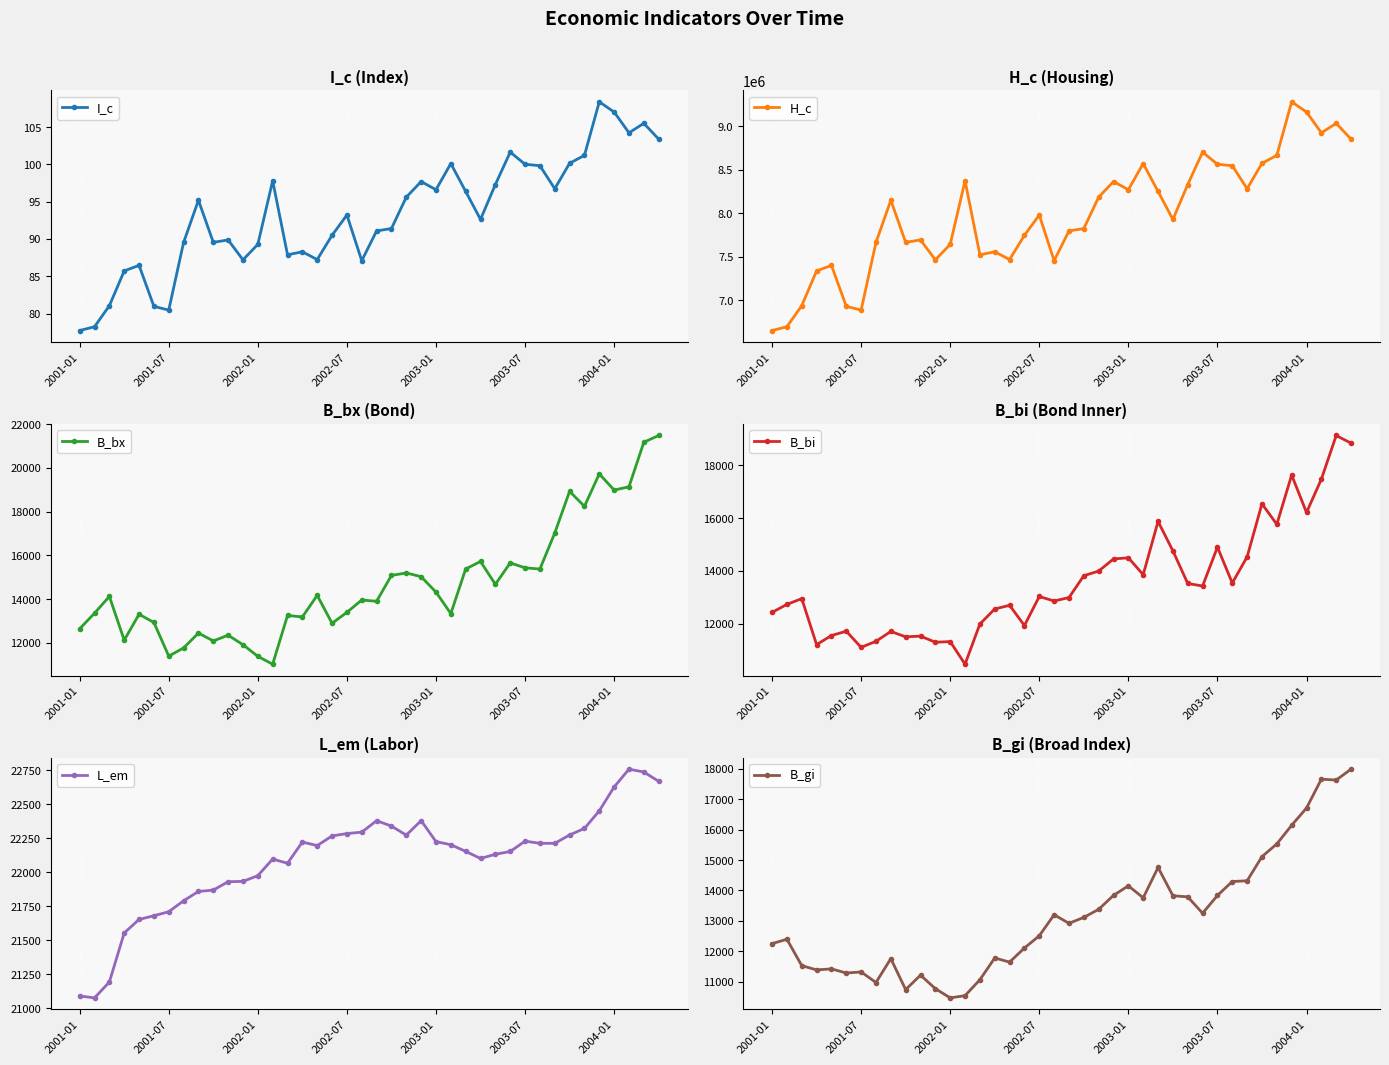

True or false: B_bx and L_em cross at least once.

False